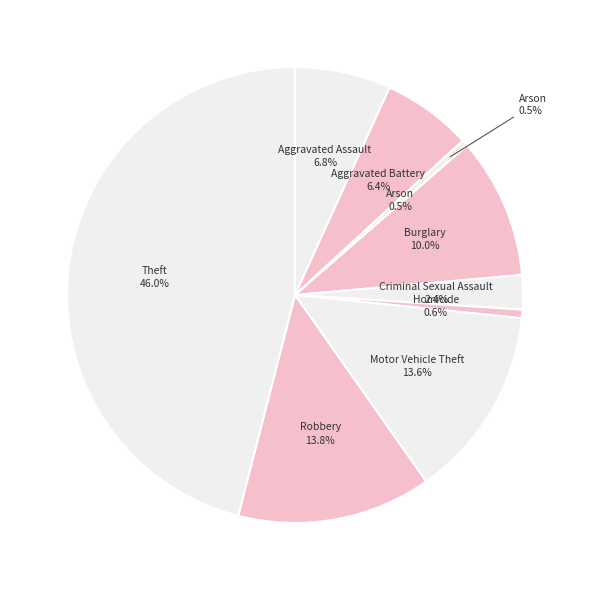

What is the smallest slice in the pie chart?

Arson